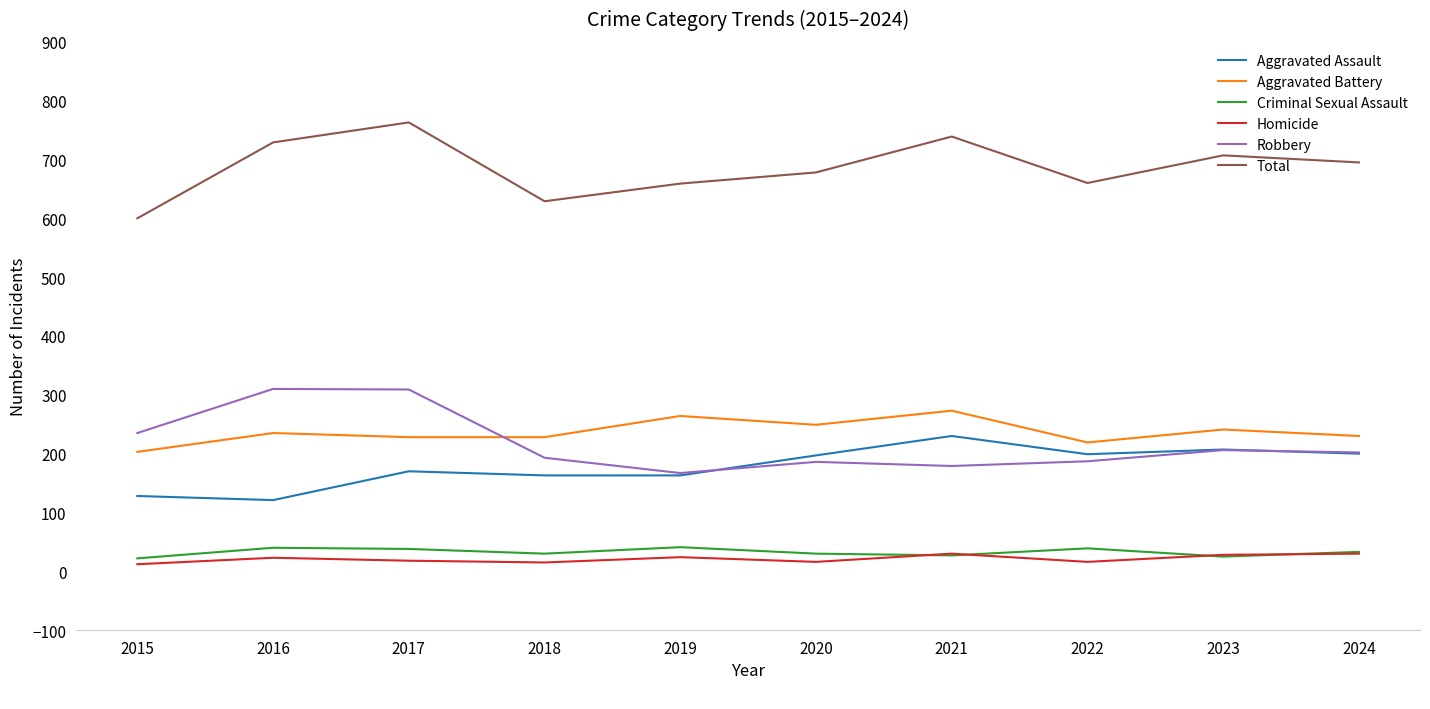

What is the spread (max minus min) of values at 2024?

665